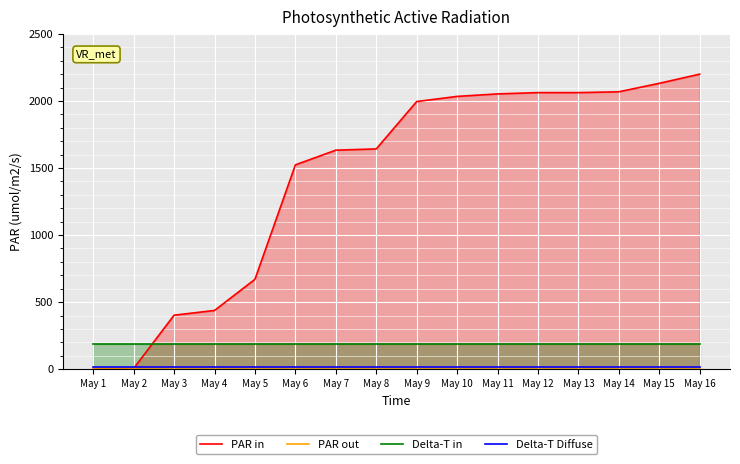

Reading left to right, what are all the values shown in this chart?

PAR in: May 1=0.0	May 2=6.2	May 3=402.7	May 4=438.1	May 5=670.4	May 6=1523.6	May 7=1633.3	May 8=1642.5	May 9=1995.7	May 10=2034.1	May 11=2052.7	May 12=2062.3	May 13=2062.3	May 14=2068.5	May 15=2131.7	May 16=2200.0
PAR out: May 1=6.2	May 2=6.2	May 3=6.2	May 4=6.2	May 5=6.2	May 6=6.2	May 7=6.2	May 8=6.2	May 9=6.2	May 10=6.2	May 11=6.2	May 12=6.2	May 13=6.2	May 14=6.2	May 15=6.2	May 16=6.2
Delta-T in: May 1=188.0	May 2=188.0	May 3=188.0	May 4=188.0	May 5=188.0	May 6=188.0	May 7=188.0	May 8=188.0	May 9=188.0	May 10=188.0	May 11=188.0	May 12=188.0	May 13=188.0	May 14=188.0	May 15=188.0	May 16=188.0
Delta-T Diffuse: May 1=12.8	May 2=12.8	May 3=12.8	May 4=12.8	May 5=12.8	May 6=12.8	May 7=12.8	May 8=12.8	May 9=12.8	May 10=12.8	May 11=12.8	May 12=12.8	May 13=12.8	May 14=12.8	May 15=12.8	May 16=12.8